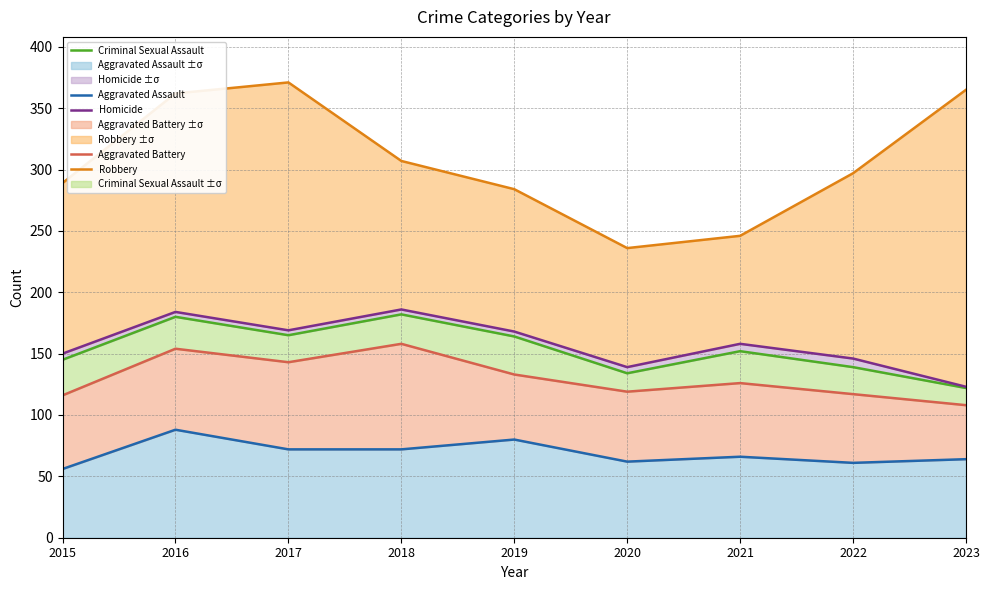

Does the chart have visible grid lines?

Yes